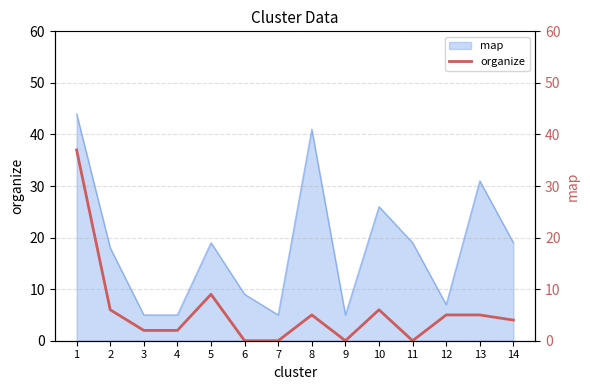

How many points are higher than both their immediate neighbors (excluding endpoints)?

3